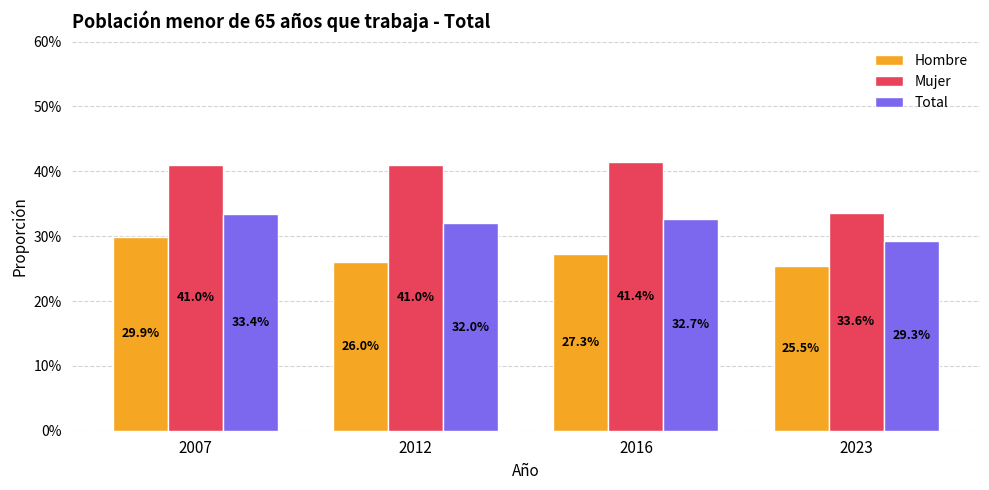

Between 2007 and 2016, which series saw the biggest shift?

Hombre